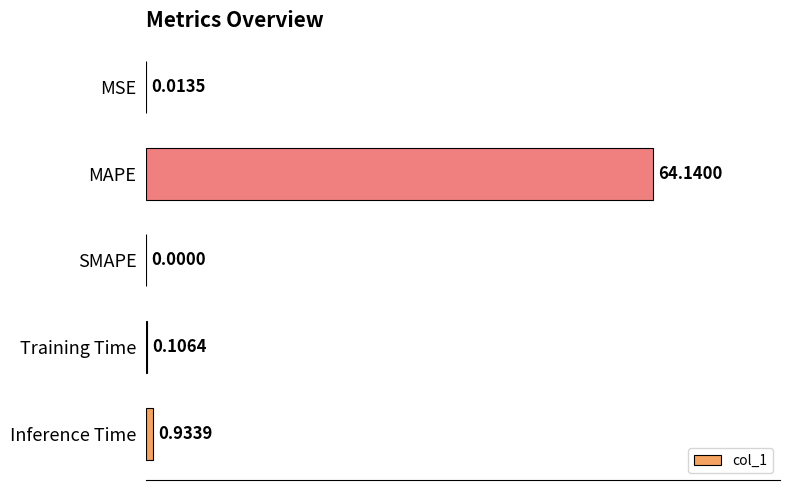

Which has a higher value, Inference Time or SMAPE?

Inference Time